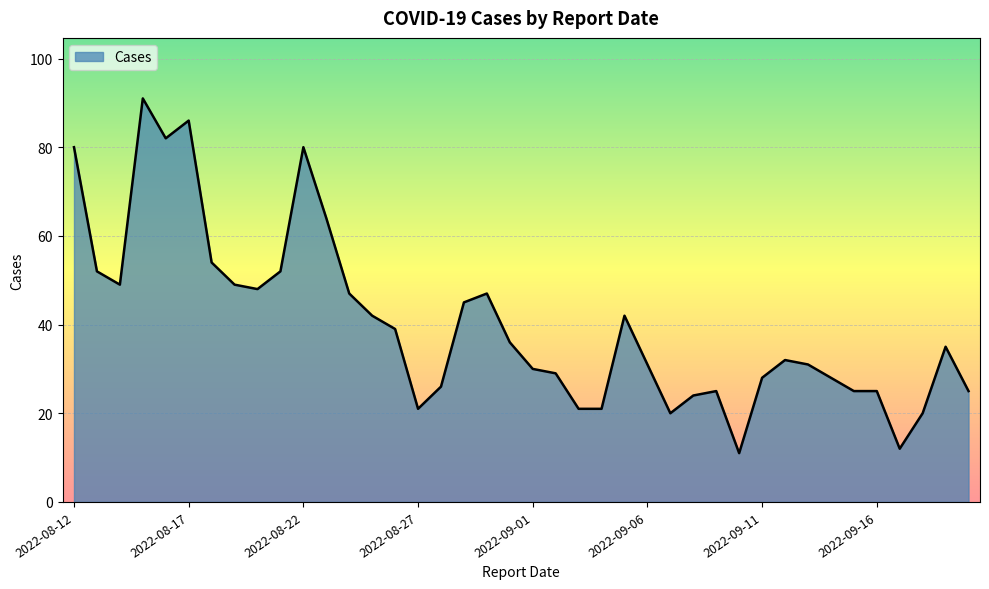

What is the maximum value shown in the chart?

91